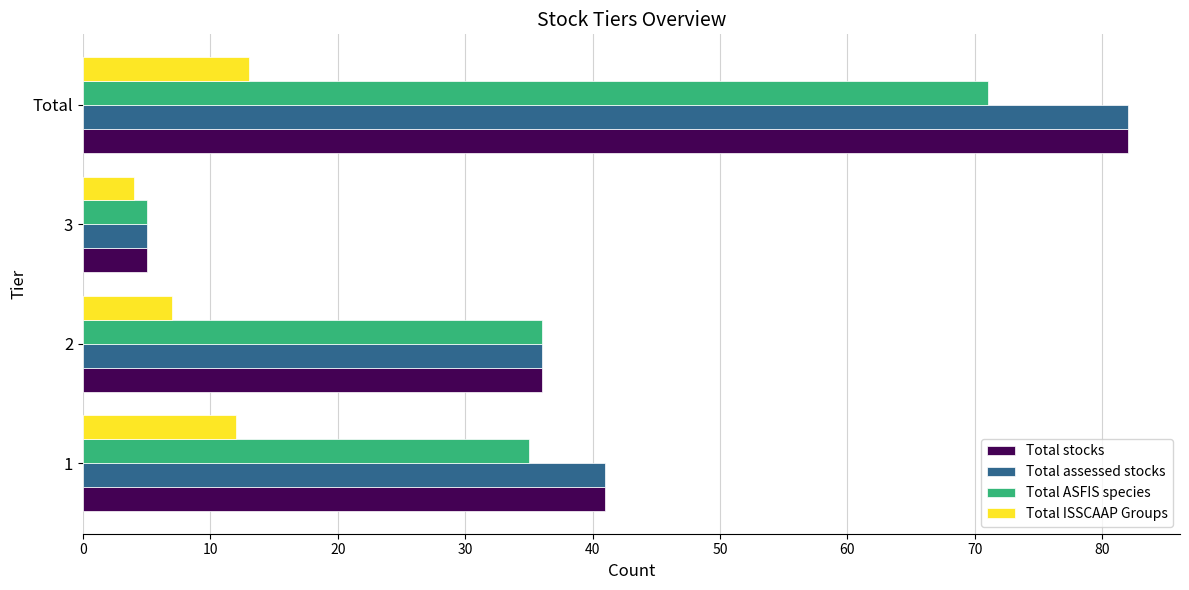

Read the Total stocks value at Total.

82